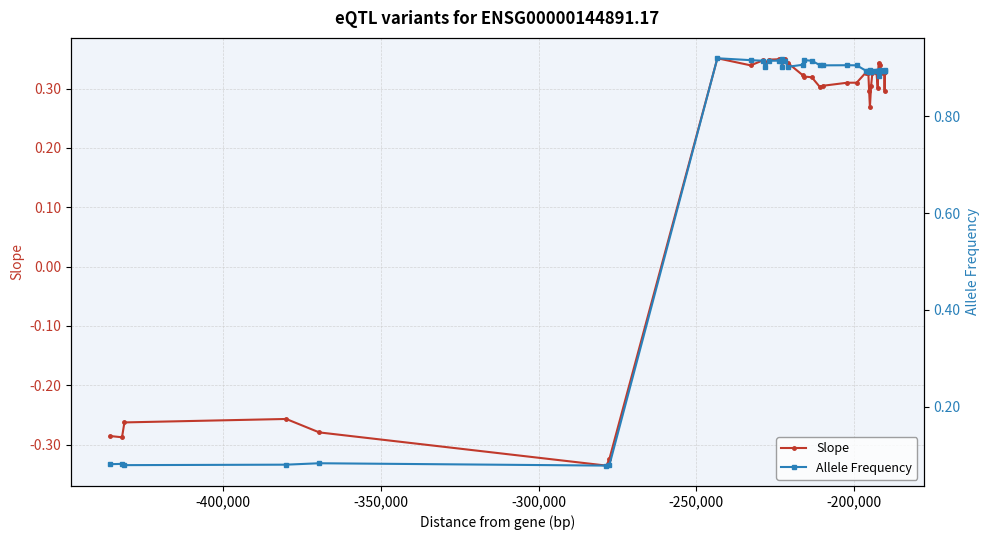

How many Slope values are between 0 and 1?

33